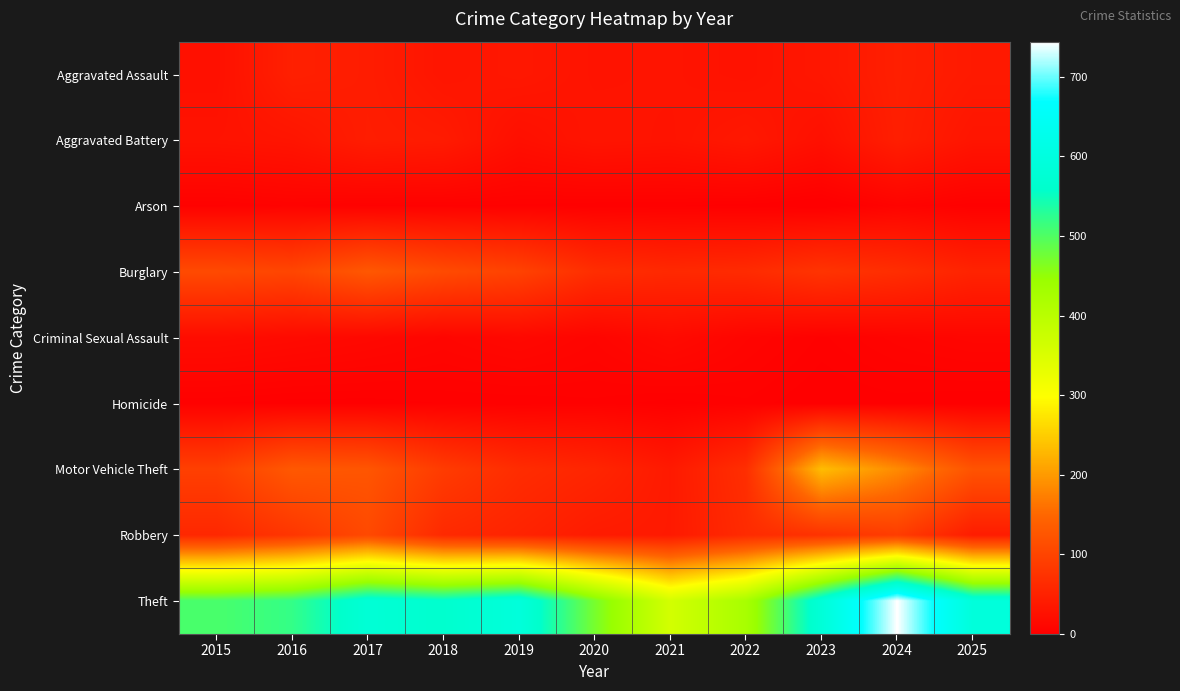

Rank the series by their maximum value, from highest to lowest.

Theft, Motor Vehicle Theft, Burglary, Robbery, Aggravated Assault, Aggravated Battery, Criminal Sexual Assault, Arson, Homicide